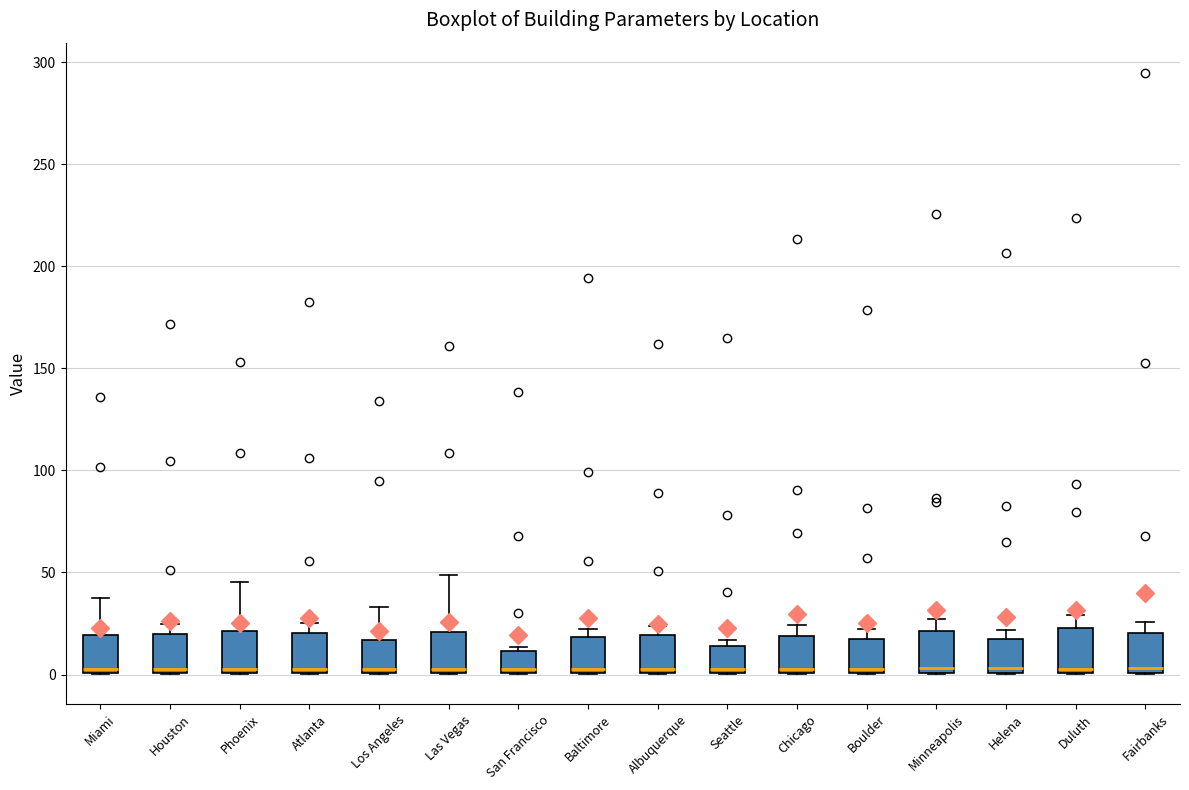

Reading left to right, transcribe this box plot: for each box, give where its median line is, the range the box spans, and where its two whiskers end, as read against the y-axis. The values are not printed on the chart, so give them approximately, as read against the axis.

Miami: median 5, box 0 to 20, whiskers 0 to 35
Houston: median 5, box 0 to 20, whiskers 0 to 25
Phoenix: median 5, box 0 to 20, whiskers 0 to 45
Atlanta: median 5, box 0 to 20, whiskers 0 to 25
Los Angeles: median 5, box 0 to 15, whiskers 0 to 35
Las Vegas: median 5, box 0 to 20, whiskers 0 to 50
San Francisco: median 5, box 0 to 10, whiskers 0 to 15
Baltimore: median 5, box 0 to 20, whiskers 0 to 20 (just above the box's upper edge)
Albuquerque: median 5, box 0 to 20, whiskers 0 to 25
Seattle: median 5, box 0 to 15, whiskers 0 to 15 (just above the box's upper edge)
Chicago: median 5, box 0 to 20, whiskers 0 to 25
Boulder: median 5, box 0 to 20, whiskers 0 to 20 (just above the box's upper edge)
Minneapolis: median 5, box 0 to 20, whiskers 0 to 25
Helena: median 5, box 0 to 20, whiskers 0 to 20 (just above the box's upper edge)
Duluth: median 5, box 0 to 25, whiskers 0 to 30
Fairbanks: median 5, box 0 to 20, whiskers 0 to 25